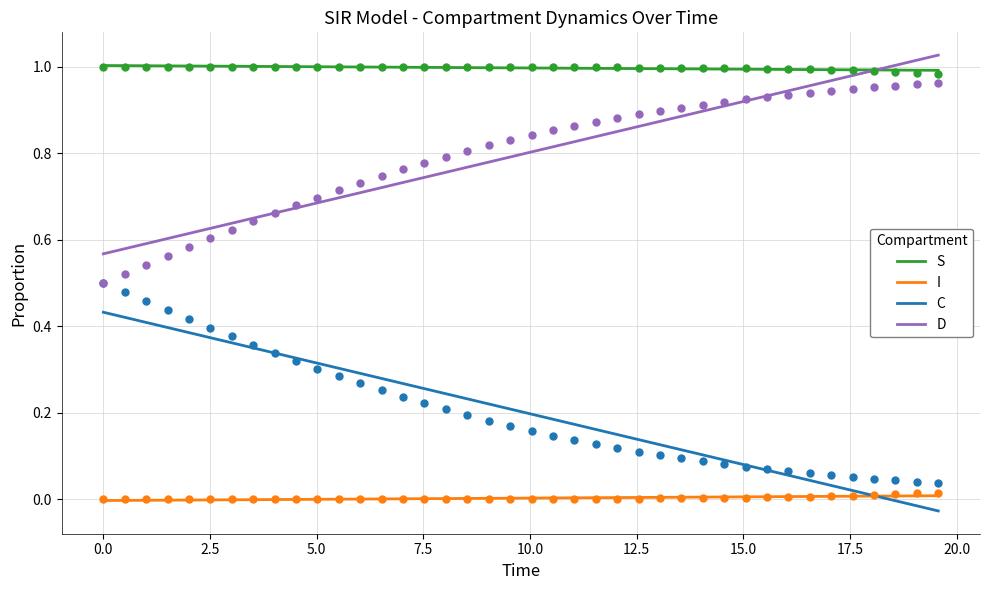

True or false: S and I cross at least once.

False